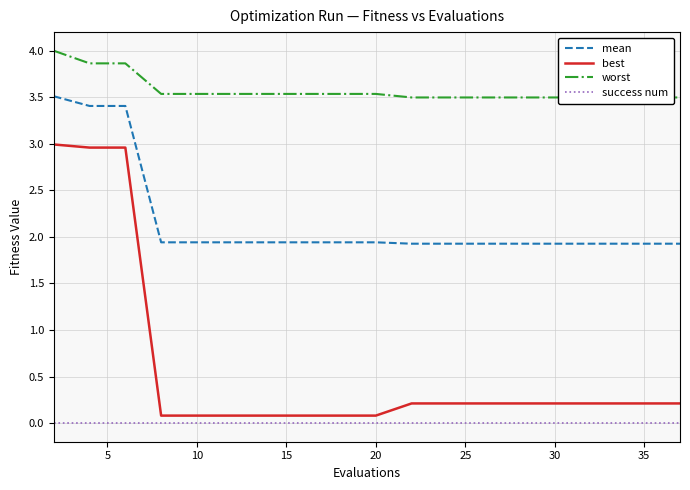

The mean series shows 1.9 at 25. True or false?

True